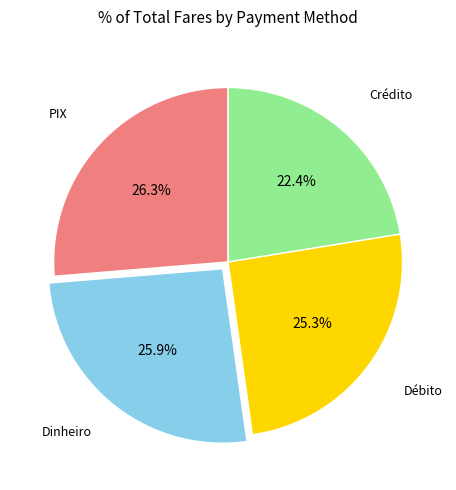

Which slice is the smallest?

Crédito